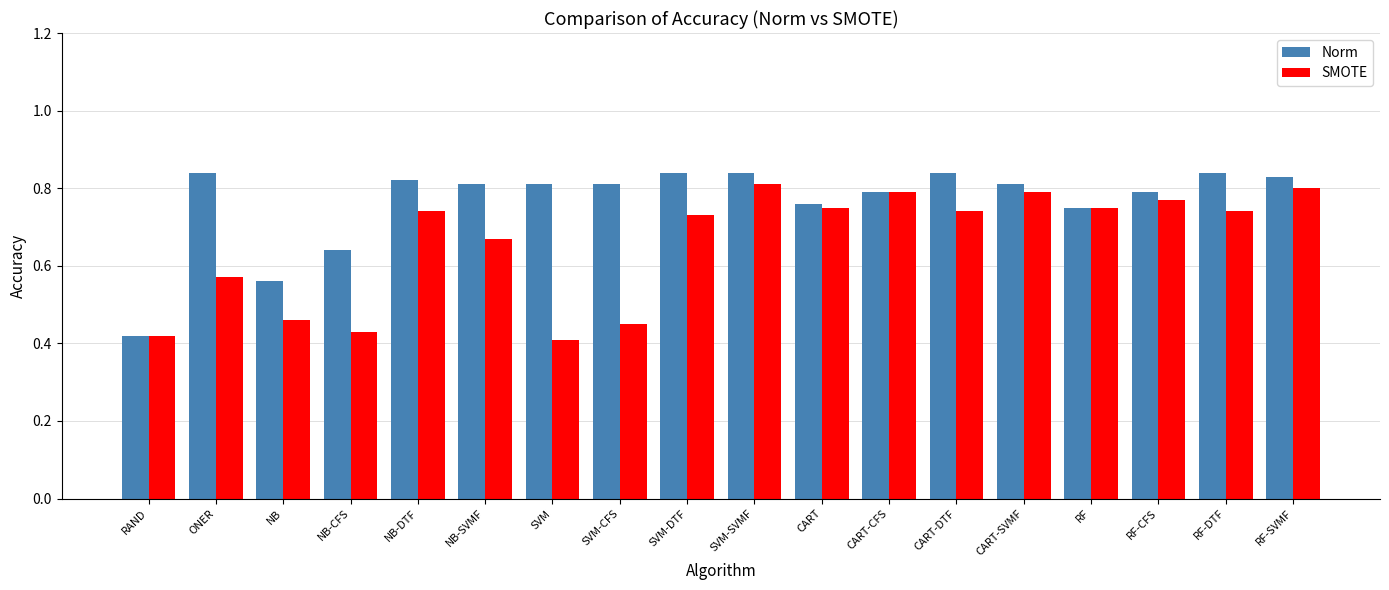

Where is Norm nearest to the value 0?

RAND